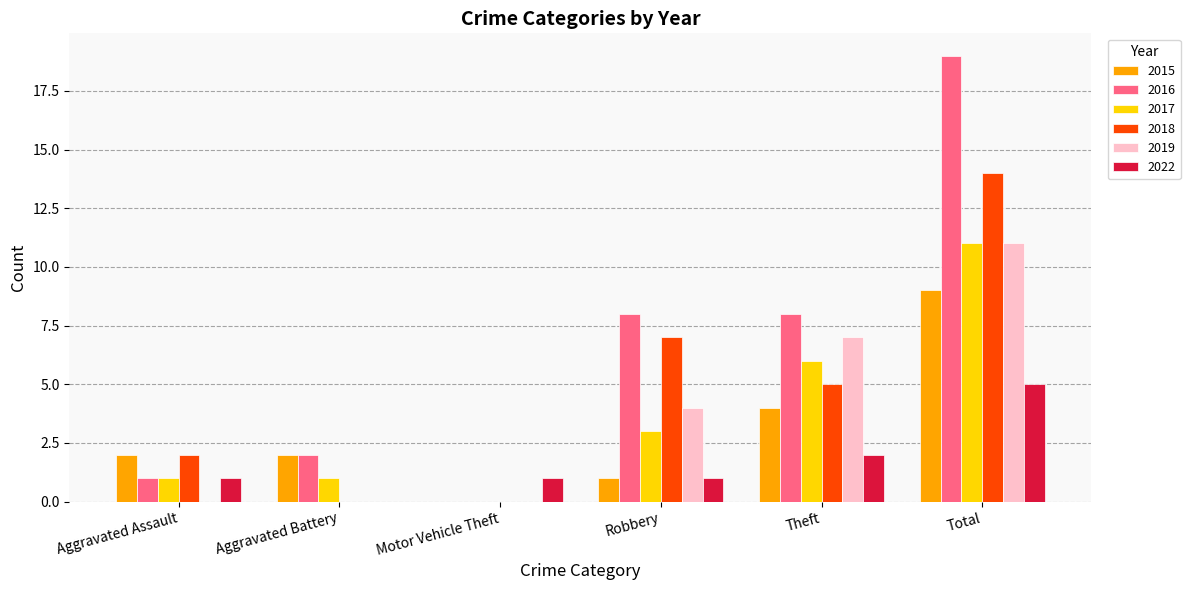

What value does the 2016 series have at Theft?

8